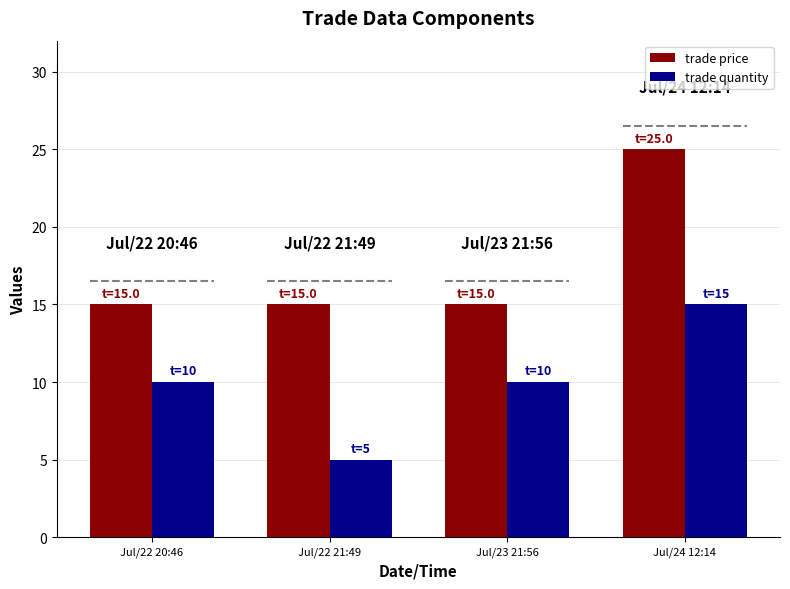

Between Jul/22 20:46 and Jul/24 12:14, which is larger?

Jul/24 12:14